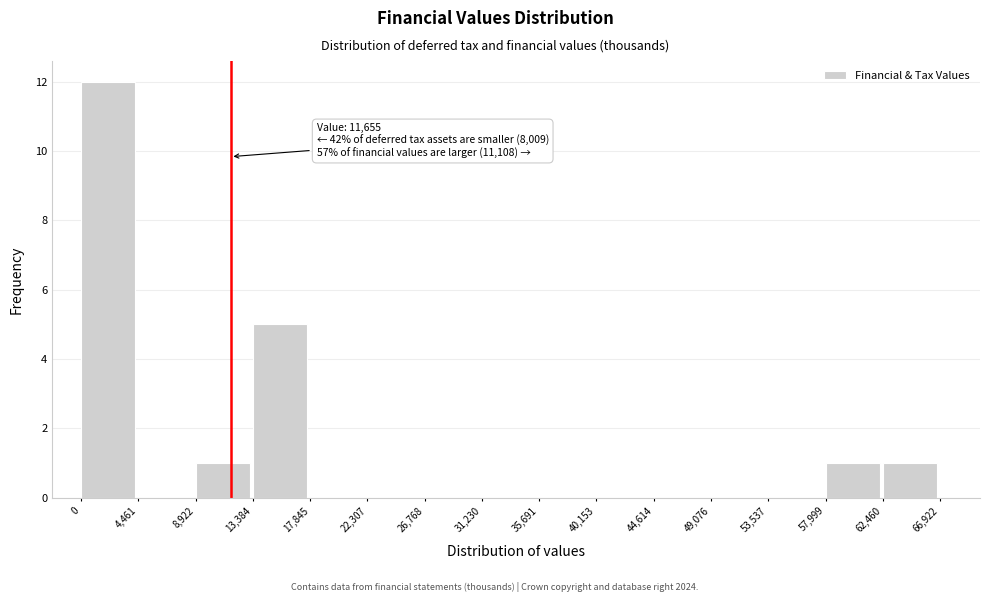

Which range on the x-axis has the tallest bar?

0 to 4,461